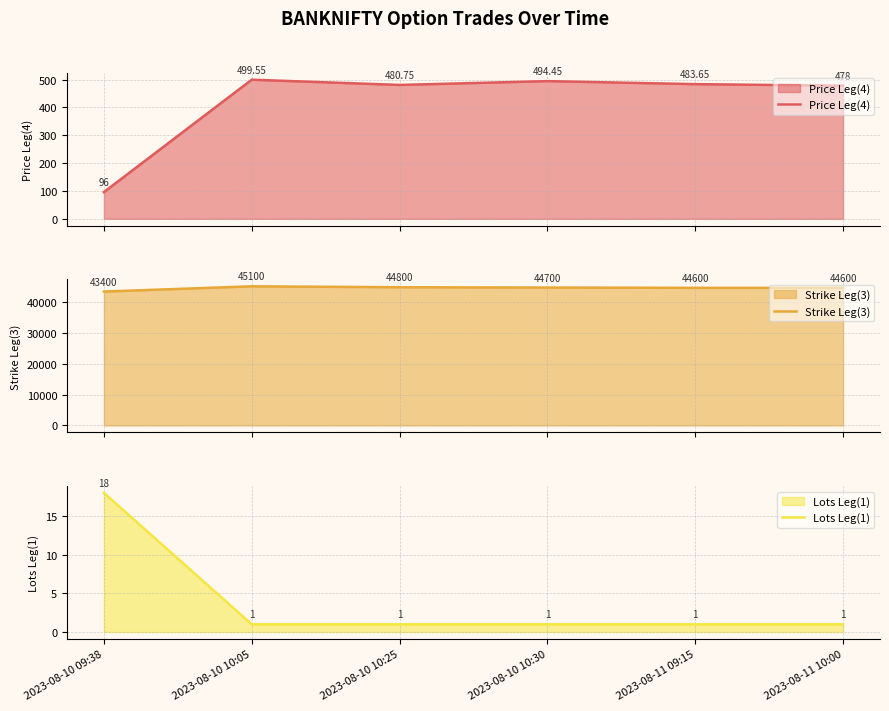

Reading right to left, list all the values displayed in this chart.

Price Leg(4): 2023-08-11 10:00=478.0	2023-08-11 09:15=483.6	2023-08-10 10:30=494.4	2023-08-10 10:25=480.8	2023-08-10 10:05=499.6	2023-08-10 09:38=96.0
Strike Leg(3): 2023-08-11 10:00=44600.0	2023-08-11 09:15=44600.0	2023-08-10 10:30=44700.0	2023-08-10 10:25=44800.0	2023-08-10 10:05=45100.0	2023-08-10 09:38=43400.0
Lots Leg(1): 2023-08-11 10:00=1.0	2023-08-11 09:15=1.0	2023-08-10 10:30=1.0	2023-08-10 10:25=1.0	2023-08-10 10:05=1.0	2023-08-10 09:38=18.0